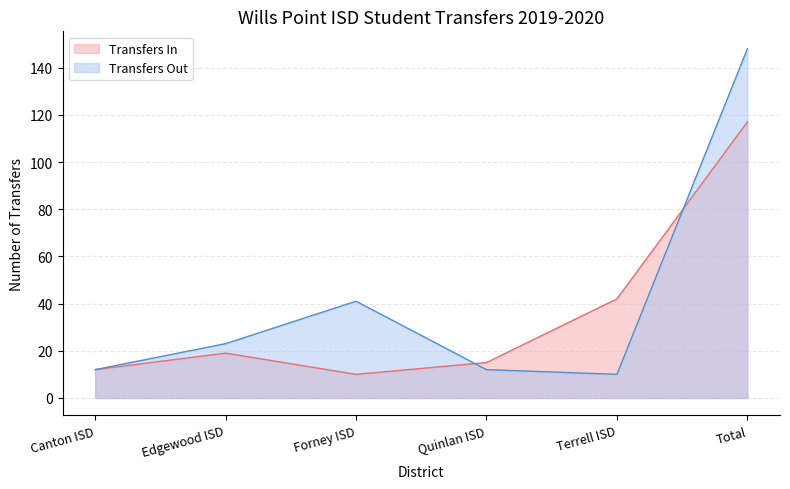

Which series has the largest range (max minus min)?

Transfers Out